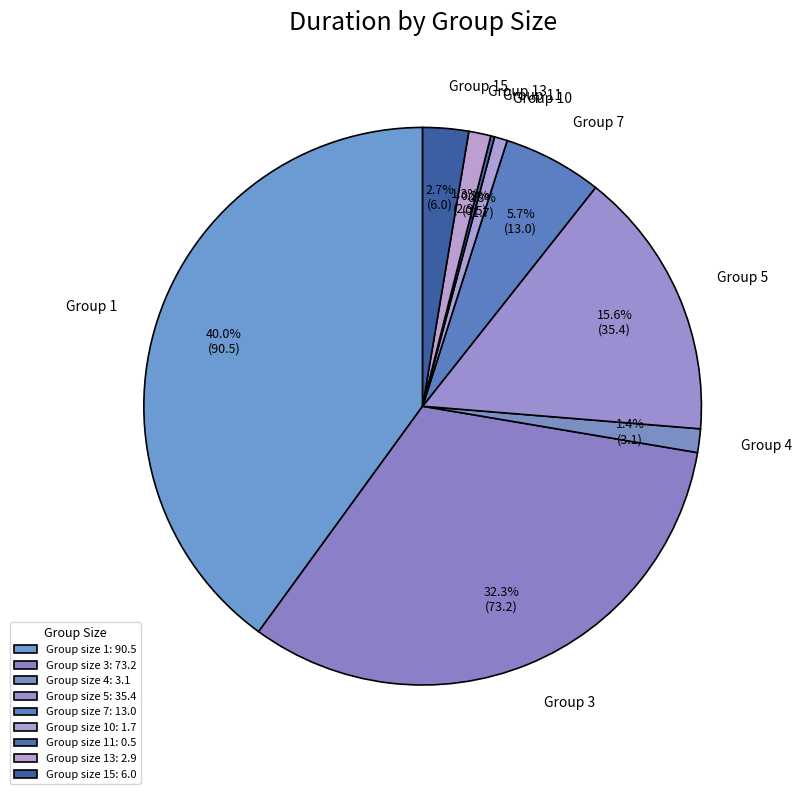

What is the ratio of the value at Group 10 to the value at Group 13?

0.6